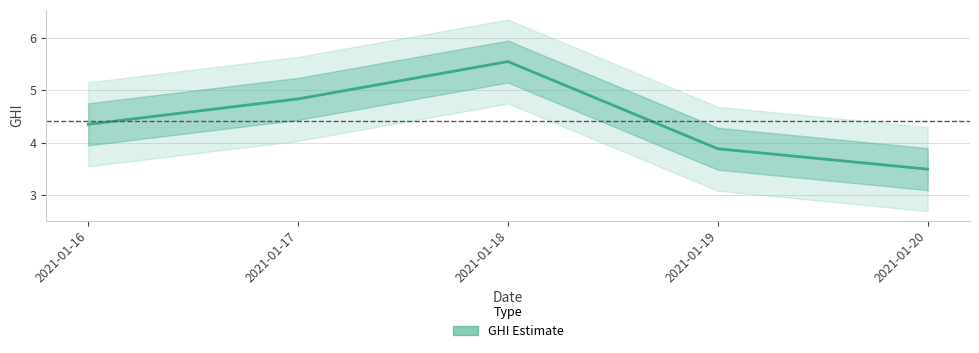

What is the difference between the values at 2021-01-20 and 2021-01-19?

0.4